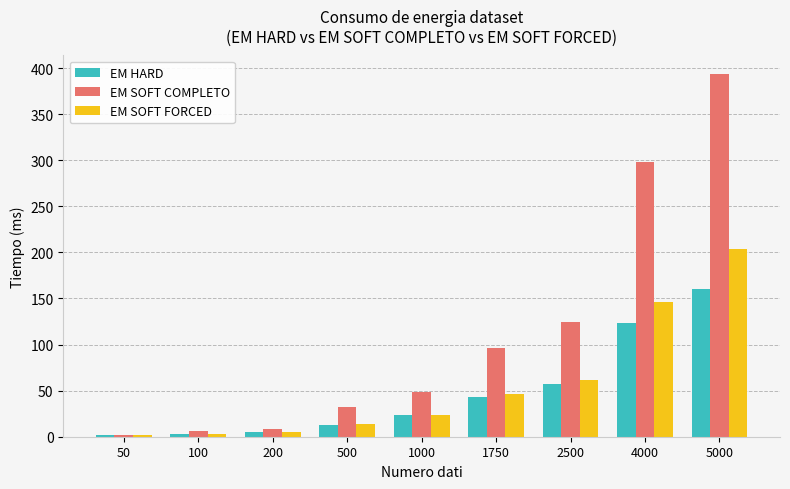

Which series changed the most between 500 and 4000?

EM SOFT COMPLETO